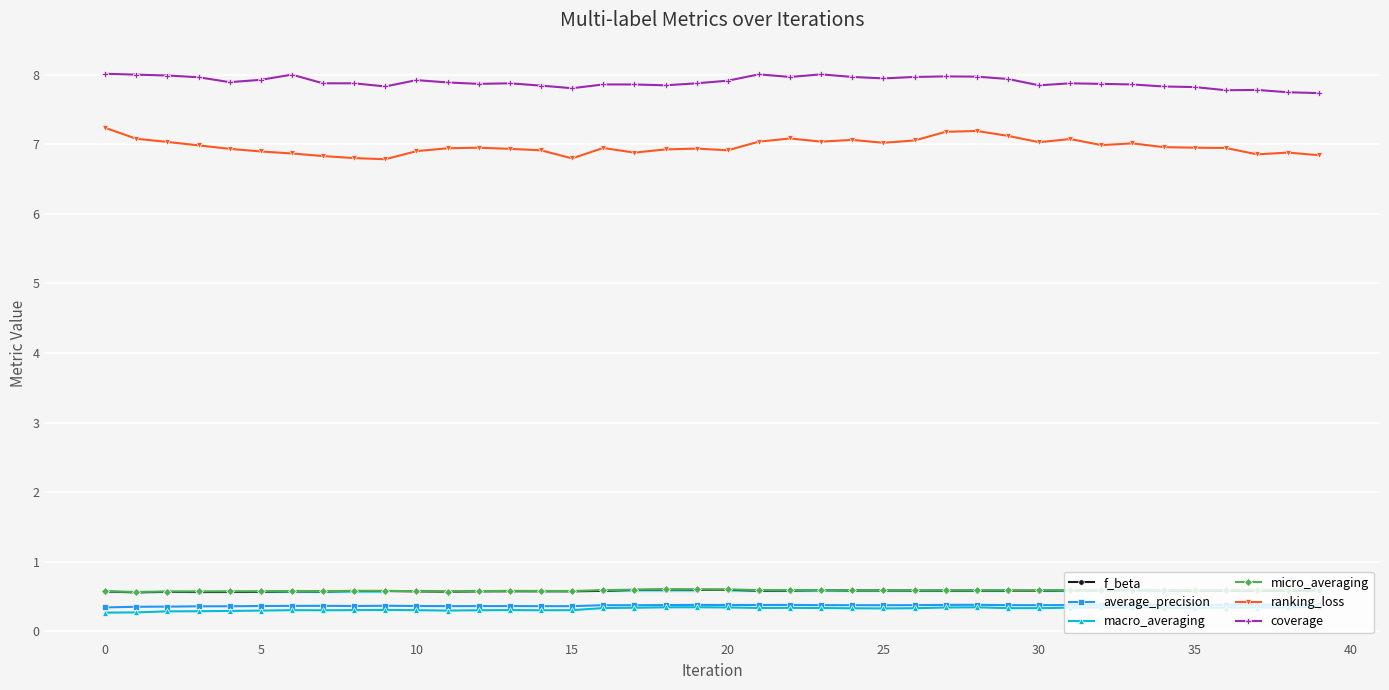

Is this an area chart (filled region under the line)?

No